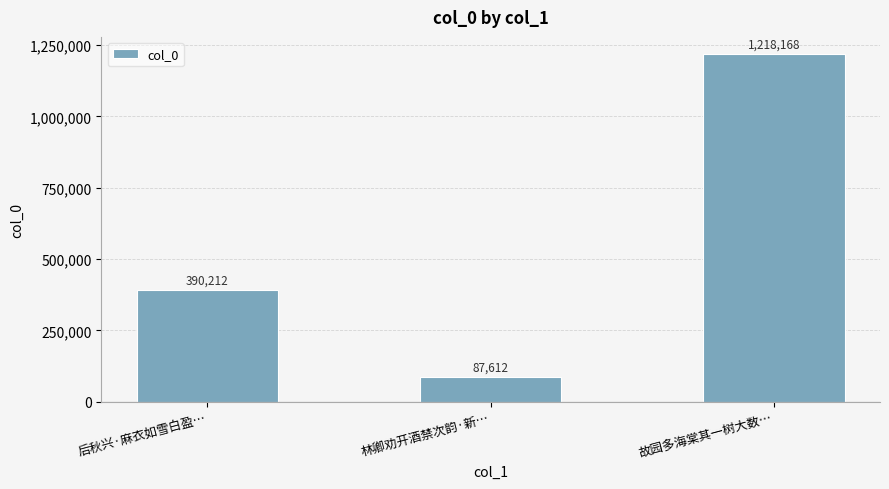

How many values are between 87612 and 1218168?

3